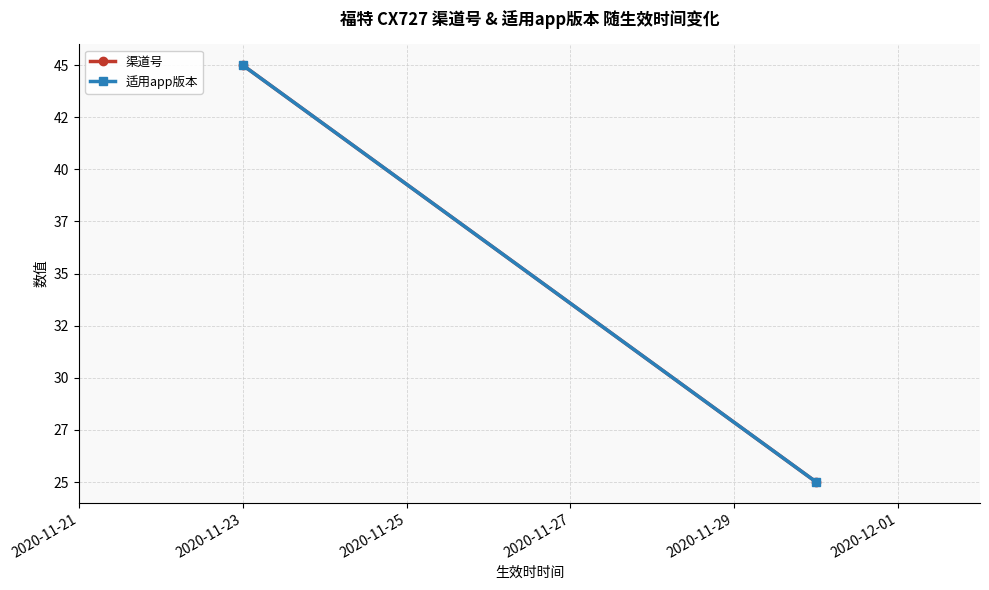

Count the number of categories in the chart.

2